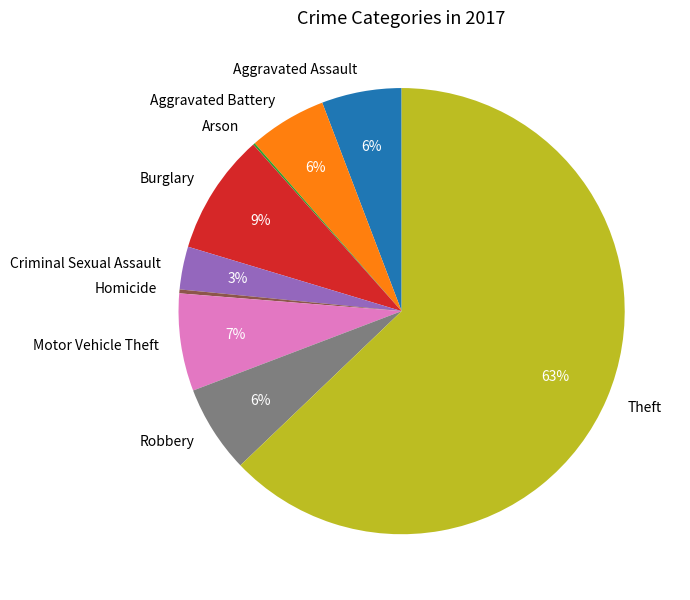

Combined, do Theft and Homicide account for over 50%?

Yes